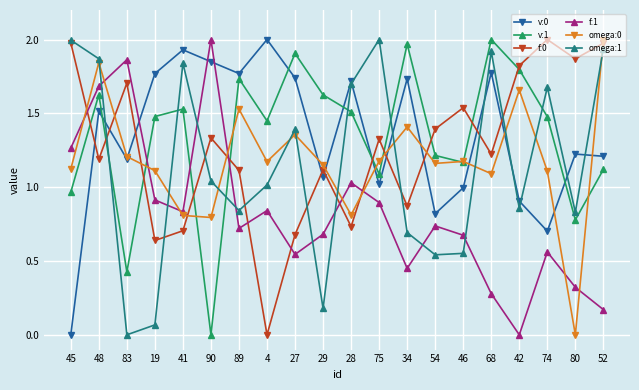

Where is the first local maximum for omega:1?

41